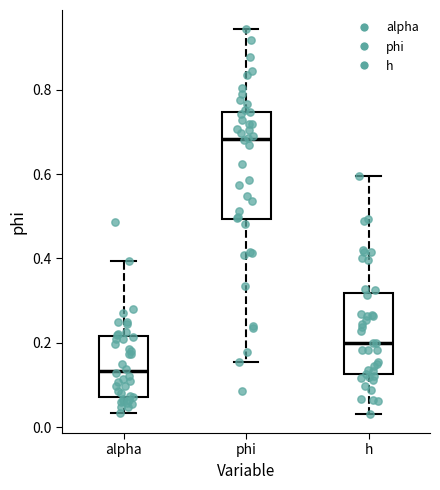

Reading left to right, read every box against the y-axis: the position of its median line, the range the box covers, and the ends of its whiskers. The values are not printed on the chart, so give them approximately, as read against the axis.

alpha: median 0.14, box 0.08 to 0.22, whiskers 0.04 to 0.40
phi: median 0.68, box 0.50 to 0.74, whiskers 0.16 to 0.94
h: median 0.20, box 0.12 to 0.32, whiskers 0.04 to 0.60